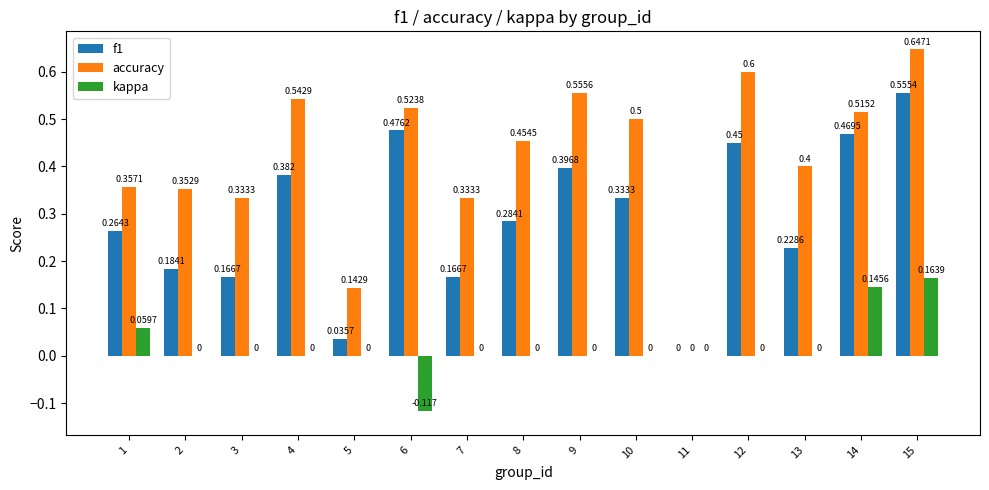

Are the bars horizontal?

No